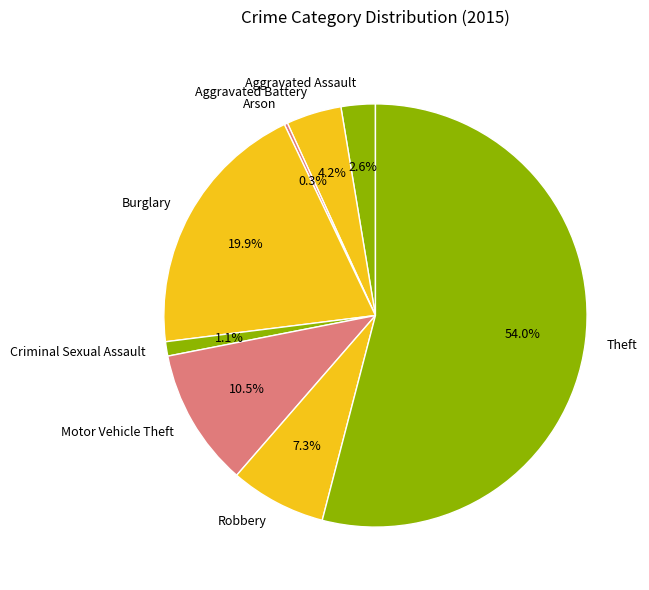

To the nearest percent, what is the average slice percentage?

12%